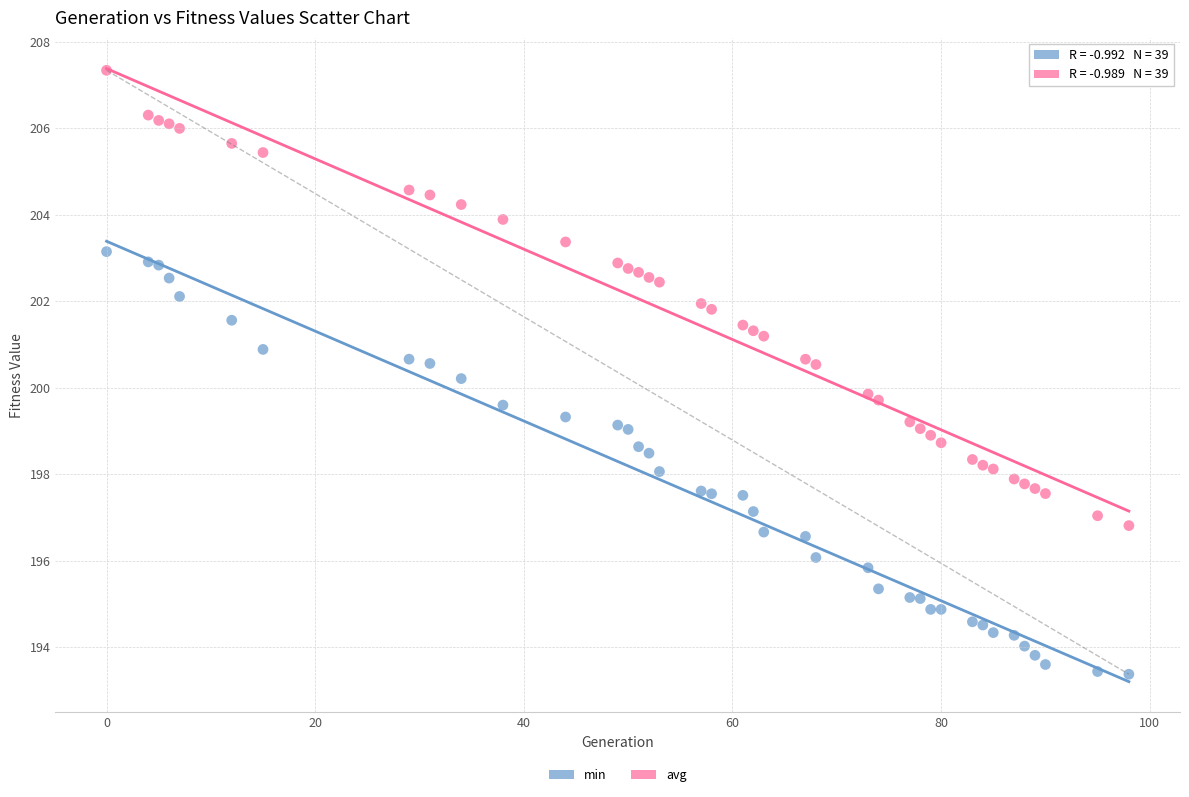

What are all the series names shown in the legend?

min, avg